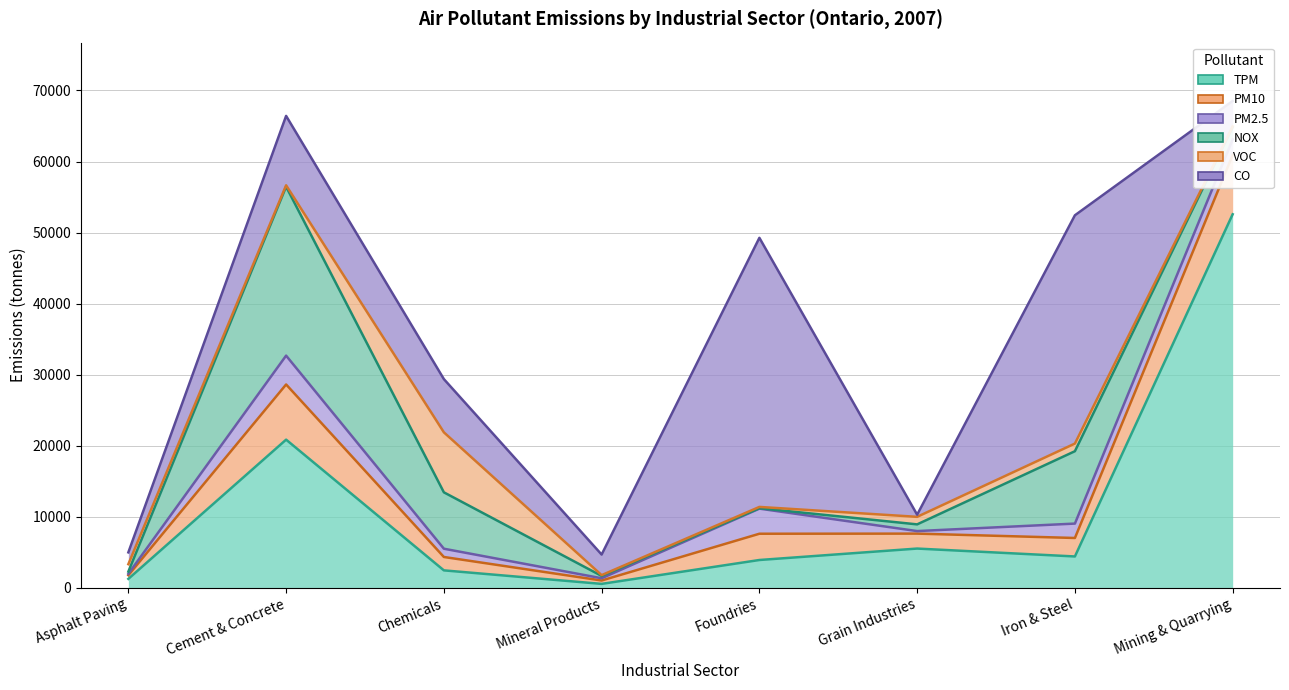

Which has a higher value, Asphalt Paving or Cement & Concrete?

Cement & Concrete